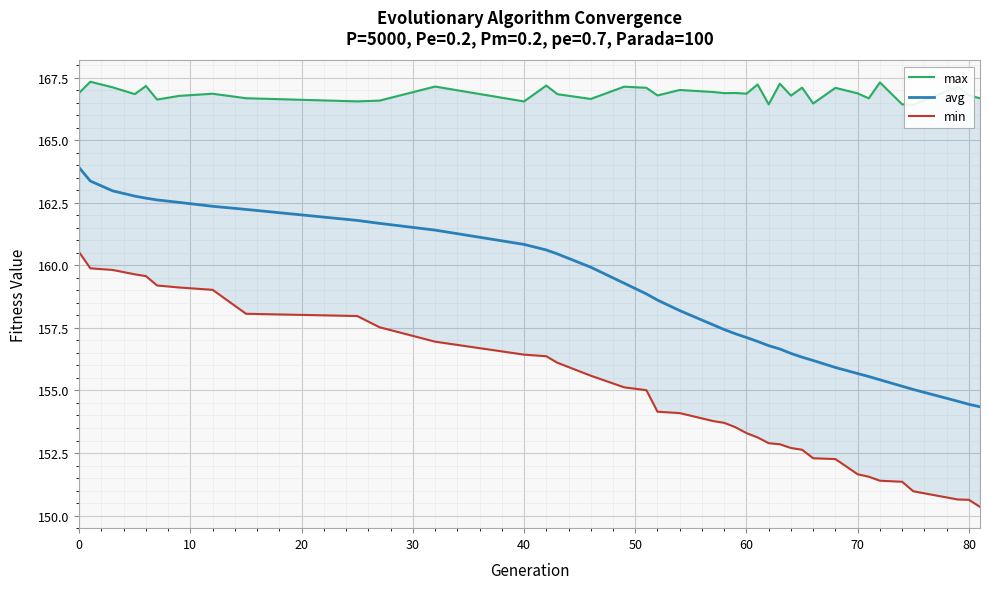

What are all the series names shown in the legend?

max, avg, min